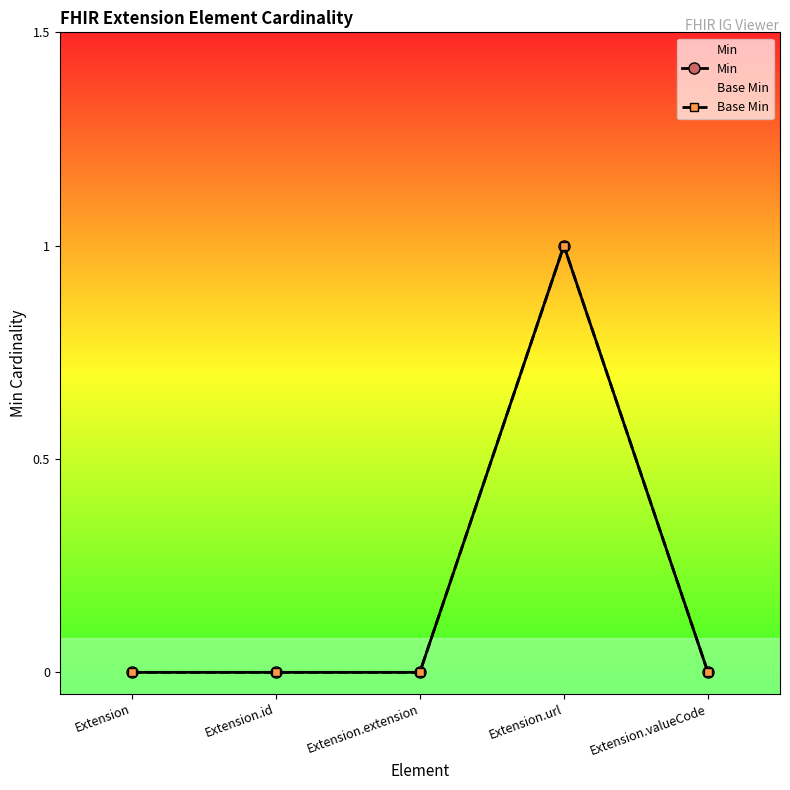

The Base Min series shows -1 at Extension.id. True or false?

False